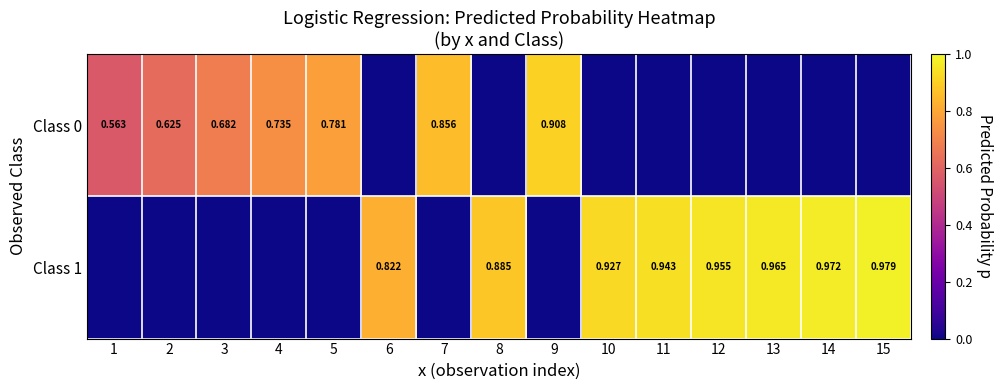

Count the number of categories in the chart.

15